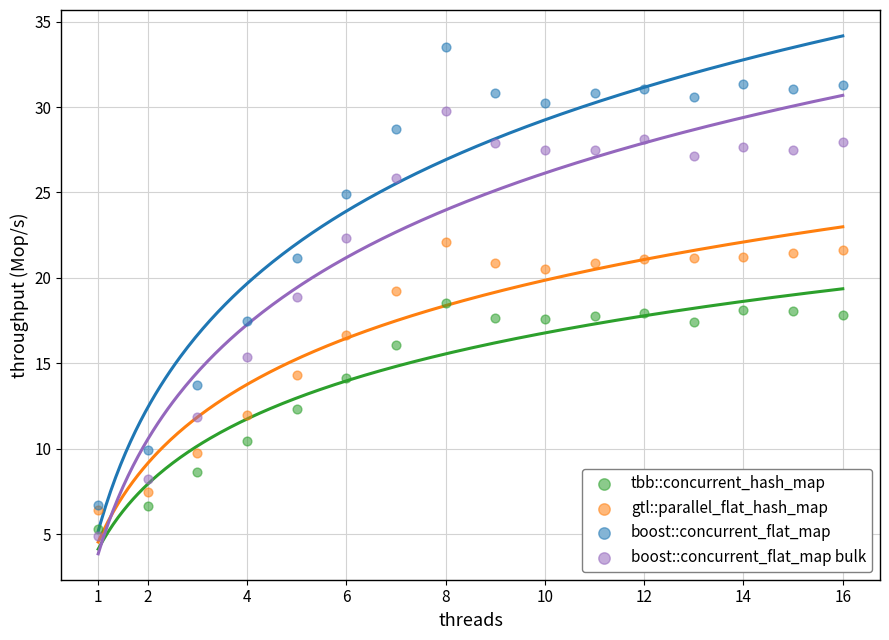

Which series has the largest Y range (max minus min)?

boost::concurrent_flat_map